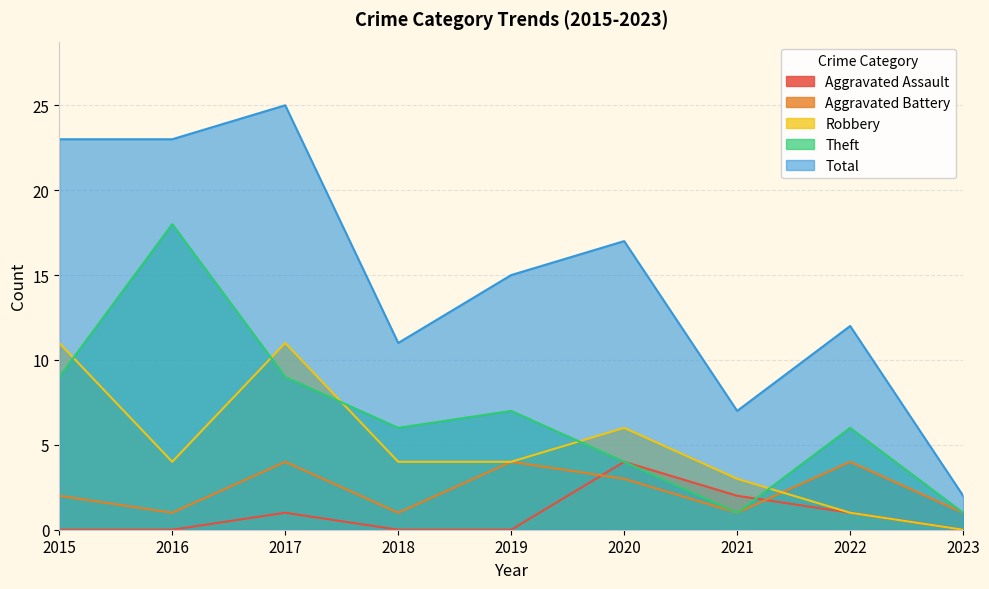

At which category is the sum across all series the highest?

2017